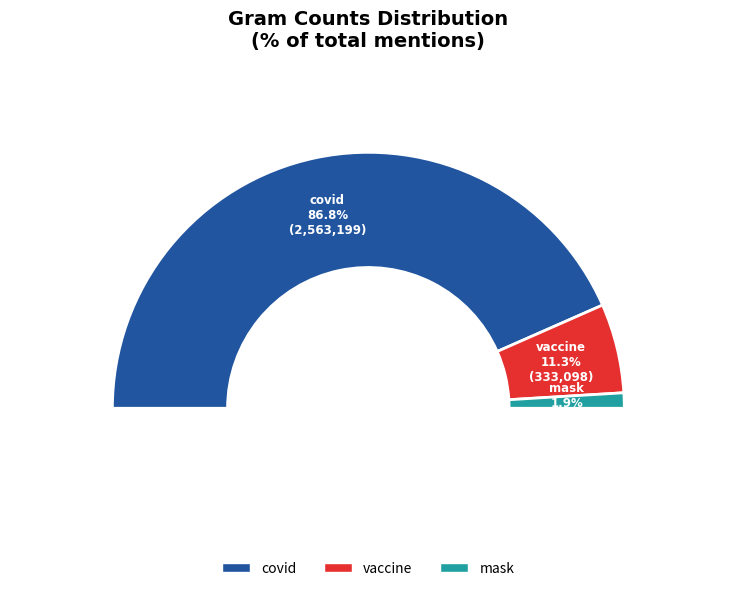

How many slices are in this pie chart?

3